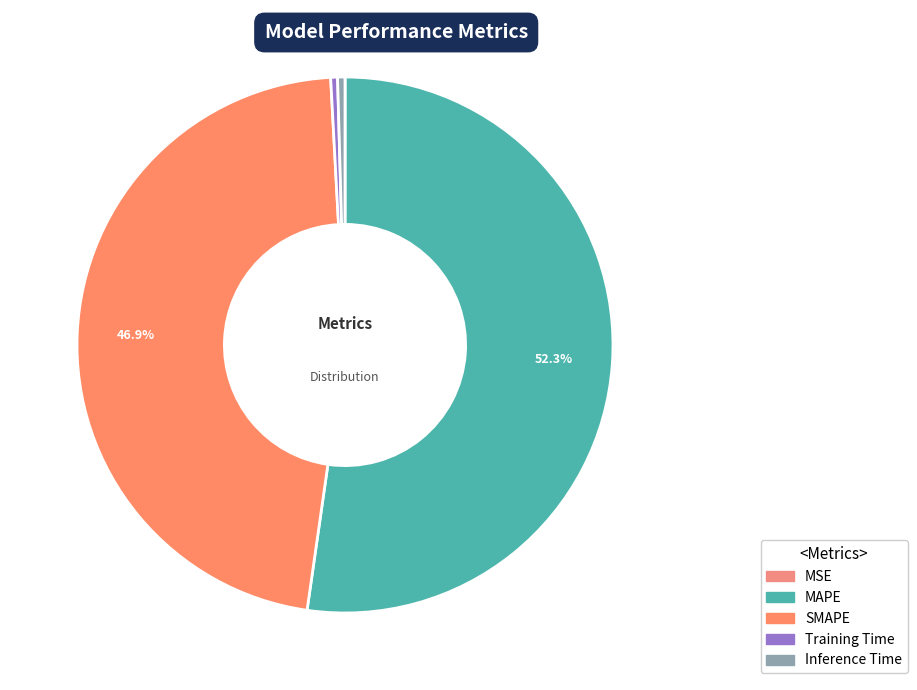

How many segments does this pie chart have?

5